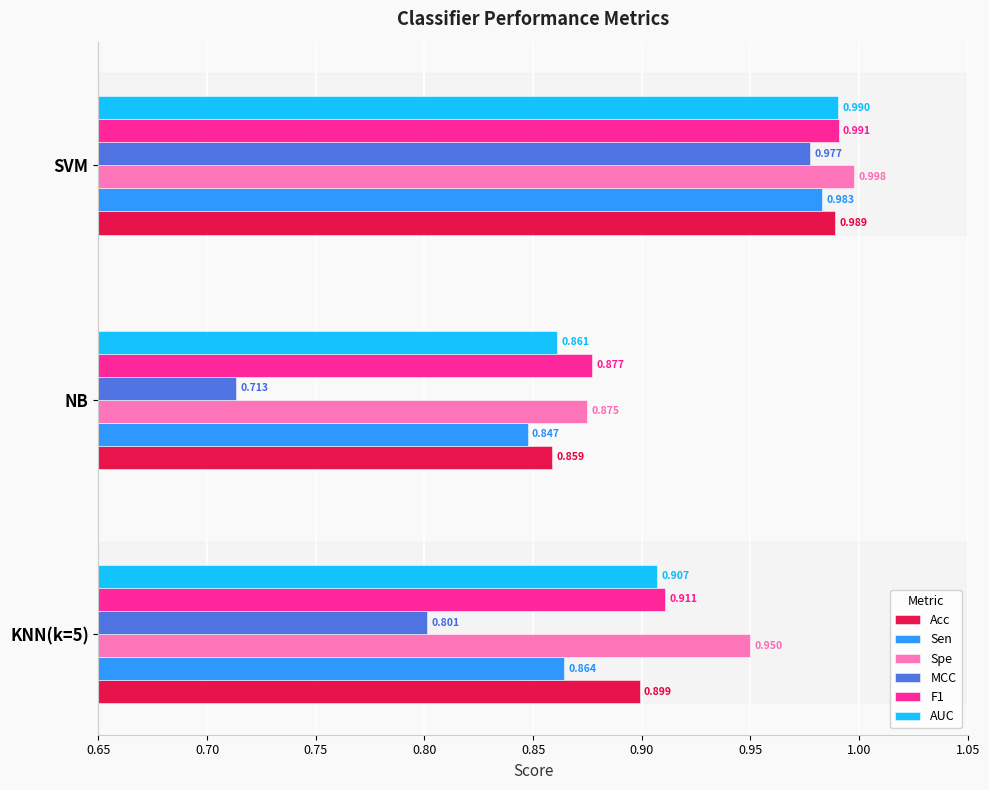

Which series has the largest range (max minus min)?

MCC